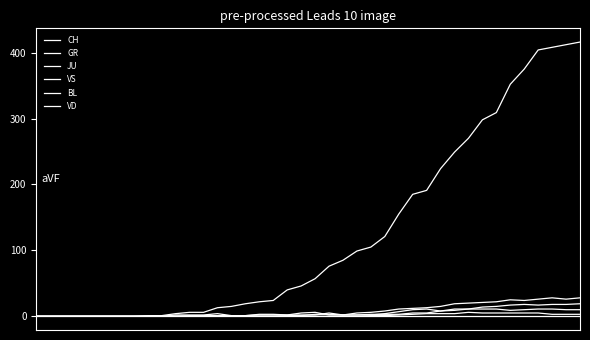

Where is the first local minimum for BL?

29